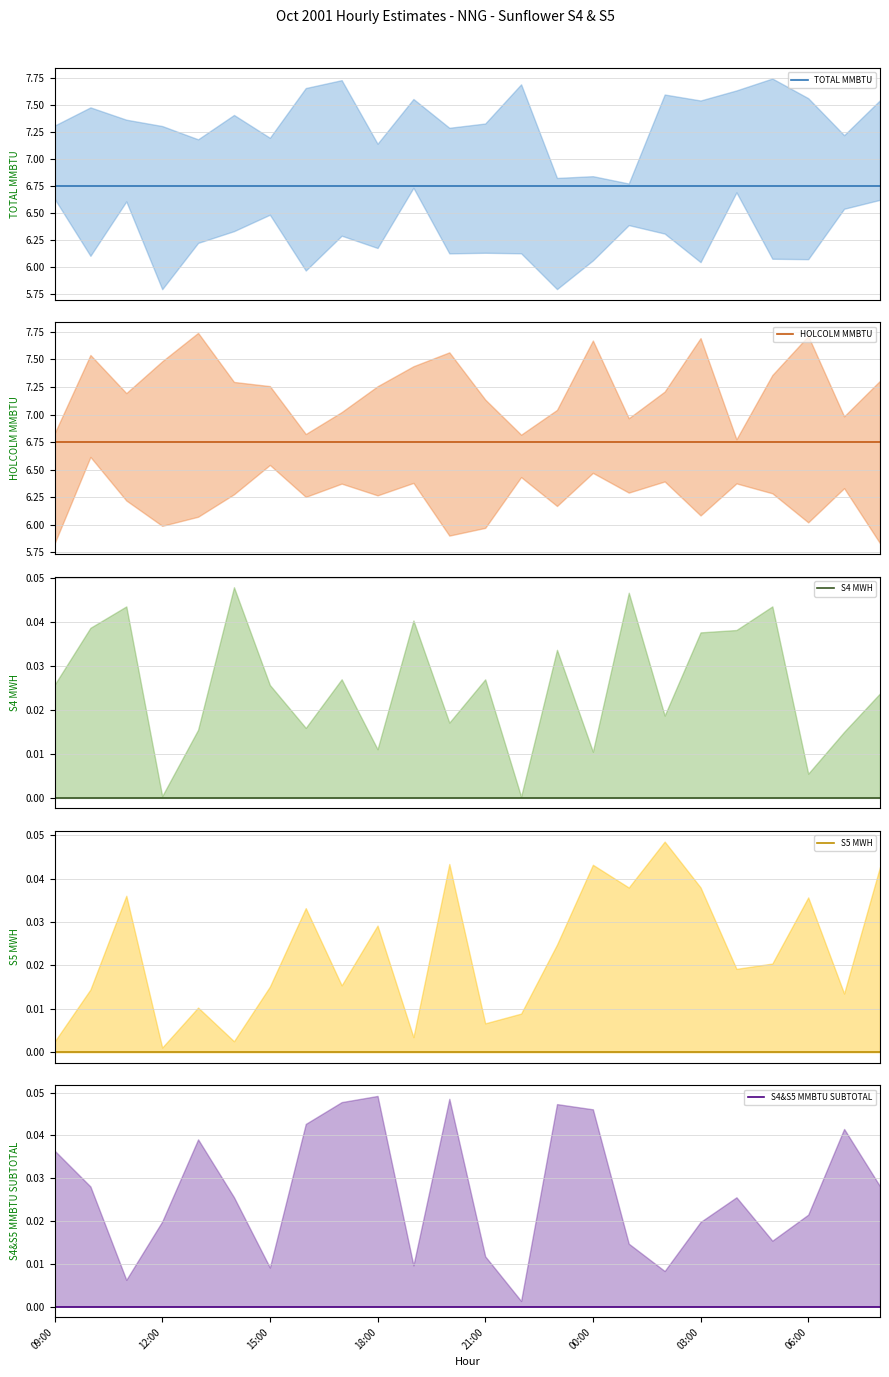

Reading left to right, what are all the values shown in this chart?

TOTAL MMBTU: 09:00=6.8	12:00=6.8	15:00=6.8	18:00=6.8	21:00=6.8	00:00=6.8	03:00=6.8	06:00=6.8	8=6.8	9=6.8	10=6.8	11=6.8	12=6.8	13=6.8	14=6.8	15=6.8	16=6.8	17=6.8	18=6.8	19=6.8	20=6.8	21=6.8	22=6.8	23=6.8
HOLCOLM MMBTU: 09:00=6.8	12:00=6.8	15:00=6.8	18:00=6.8	21:00=6.8	00:00=6.8	03:00=6.8	06:00=6.8	8=6.8	9=6.8	10=6.8	11=6.8	12=6.8	13=6.8	14=6.8	15=6.8	16=6.8	17=6.8	18=6.8	19=6.8	20=6.8	21=6.8	22=6.8	23=6.8
S4 MWH: 09:00=0.0	12:00=0.0	15:00=0.0	18:00=0.0	21:00=0.0	00:00=0.0	03:00=0.0	06:00=0.0	8=0.0	9=0.0	10=0.0	11=0.0	12=0.0	13=0.0	14=0.0	15=0.0	16=0.0	17=0.0	18=0.0	19=0.0	20=0.0	21=0.0	22=0.0	23=0.0
S5 MWH: 09:00=0.0	12:00=0.0	15:00=0.0	18:00=0.0	21:00=0.0	00:00=0.0	03:00=0.0	06:00=0.0	8=0.0	9=0.0	10=0.0	11=0.0	12=0.0	13=0.0	14=0.0	15=0.0	16=0.0	17=0.0	18=0.0	19=0.0	20=0.0	21=0.0	22=0.0	23=0.0
S4&S5 MMBTU SUBTOTAL: 09:00=0.0	12:00=0.0	15:00=0.0	18:00=0.0	21:00=0.0	00:00=0.0	03:00=0.0	06:00=0.0	8=0.0	9=0.0	10=0.0	11=0.0	12=0.0	13=0.0	14=0.0	15=0.0	16=0.0	17=0.0	18=0.0	19=0.0	20=0.0	21=0.0	22=0.0	23=0.0